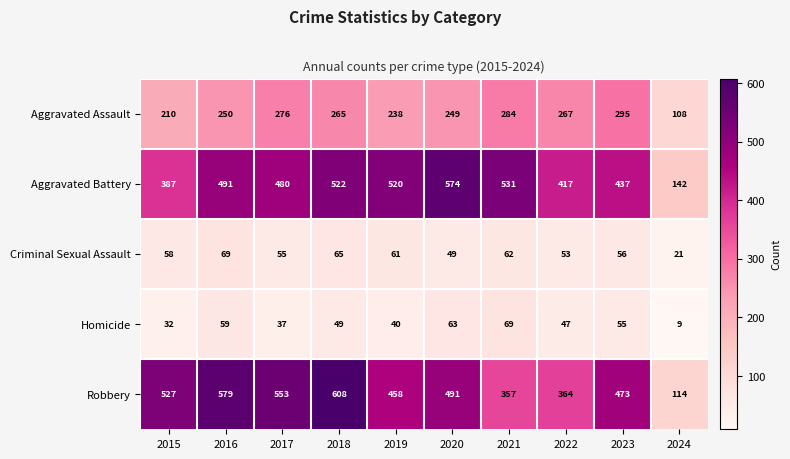

Is it true that Homicide equals 40 at 2019?

True